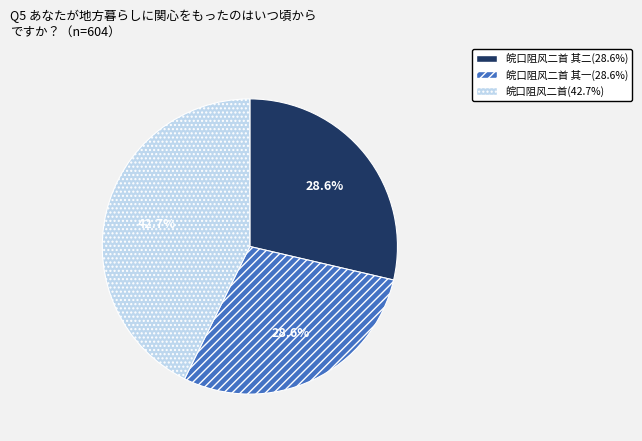

Does any single category account for the majority?

No